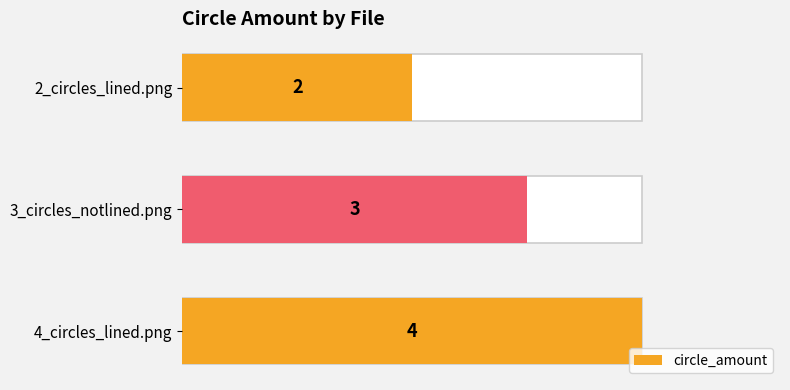

The chart shows a value of 1 at 2_circles_lined.png. True or false?

False